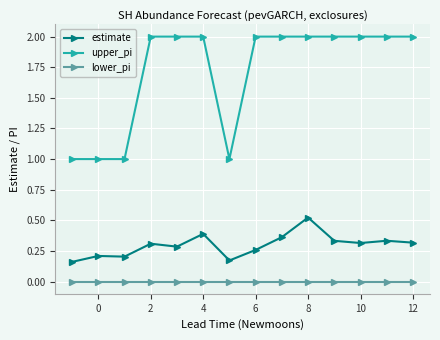

True or false: estimate has more than 0 points higher than both neighbors.

True